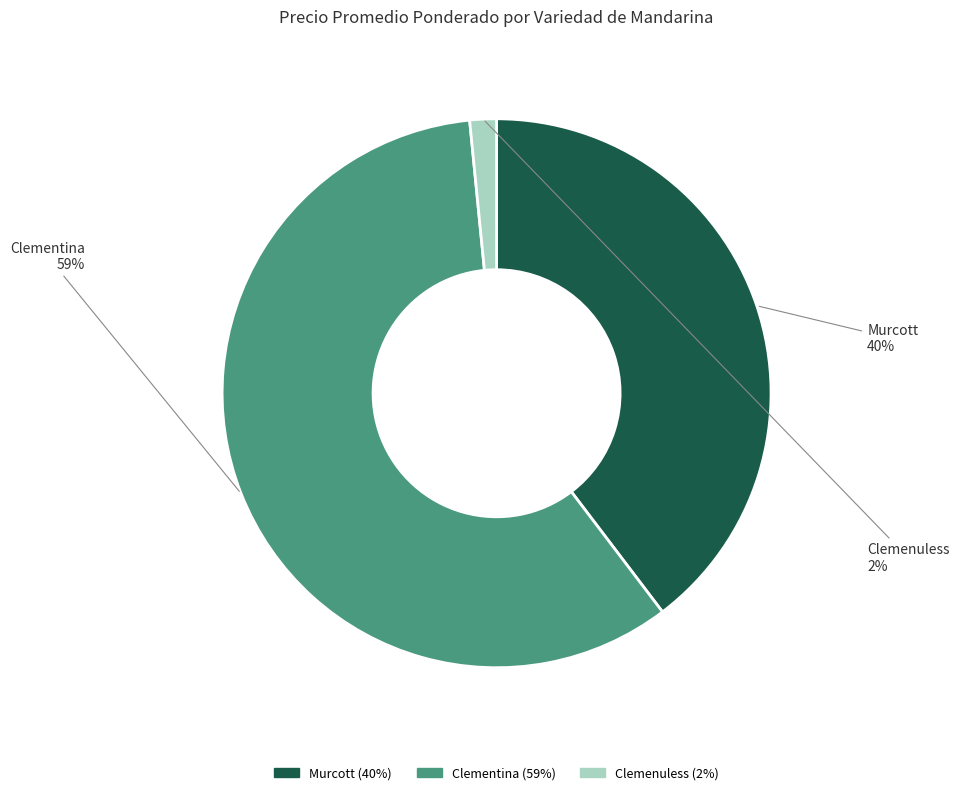

What percentage is the Clemenuless slice, to the nearest percent?

2%